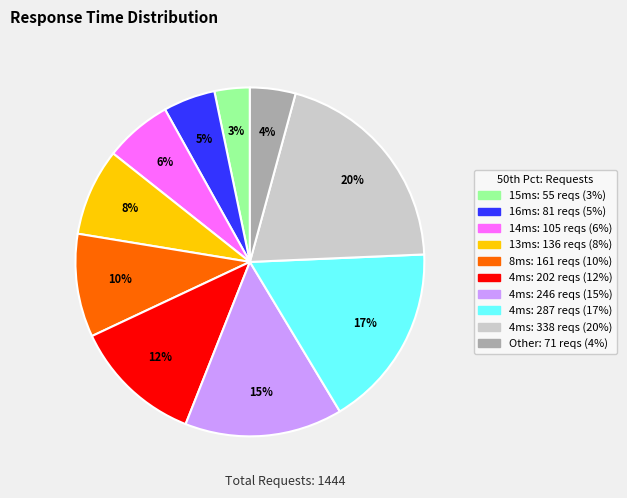

Does any single category account for the majority?

No